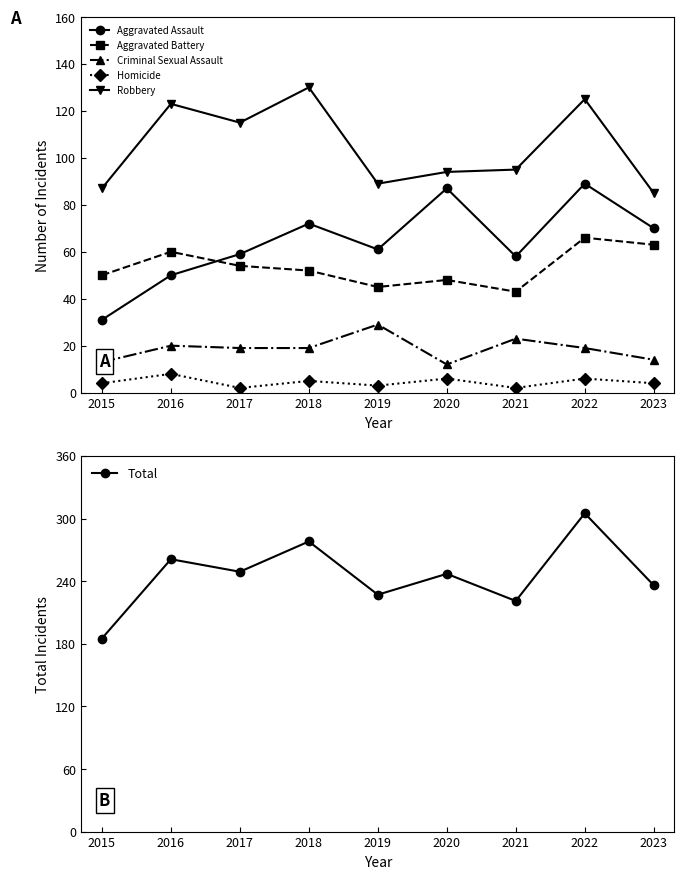

True or false: Homicide and Aggravated Battery intersect in this chart.

False